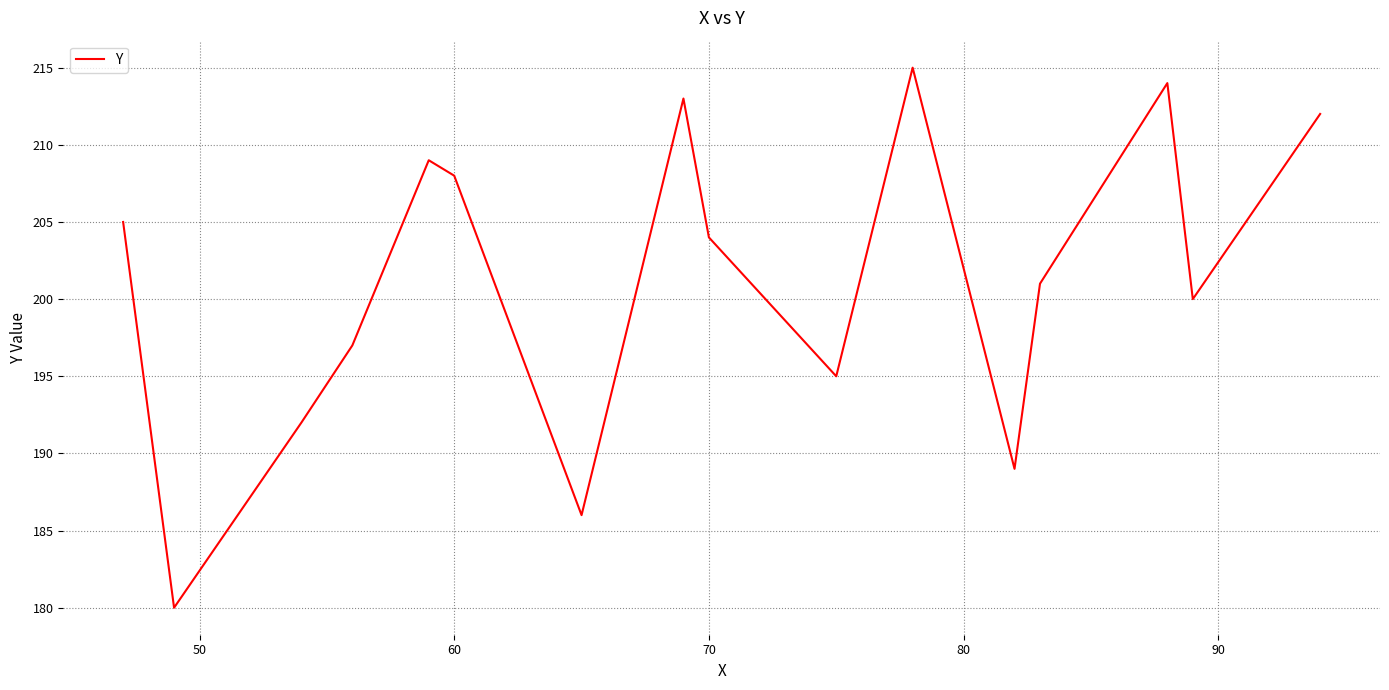

What is the minimum value shown in the chart?

180